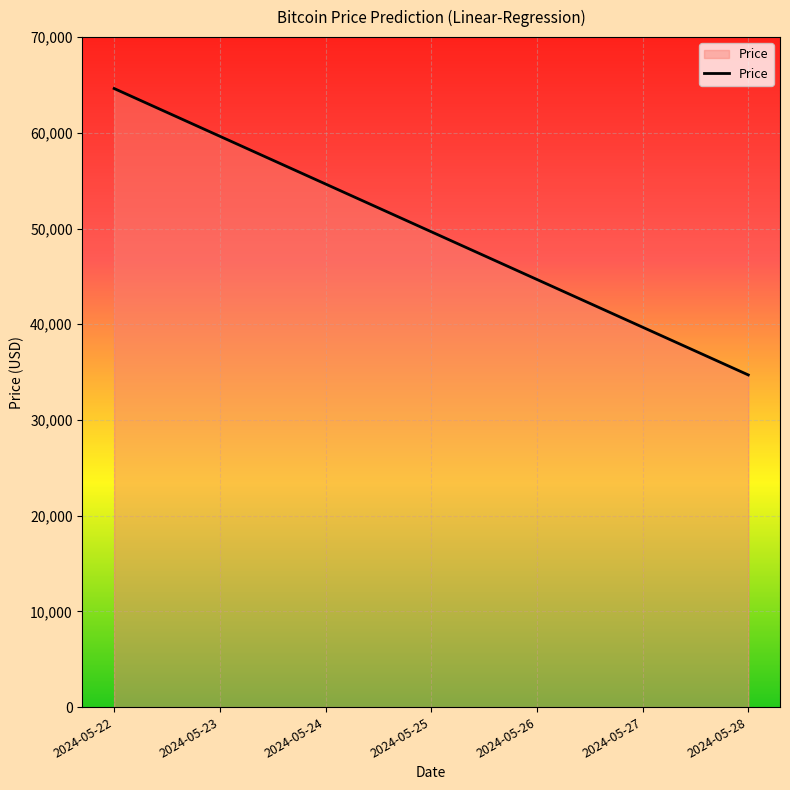

At which label is the value closest to 49665?

2024-05-25